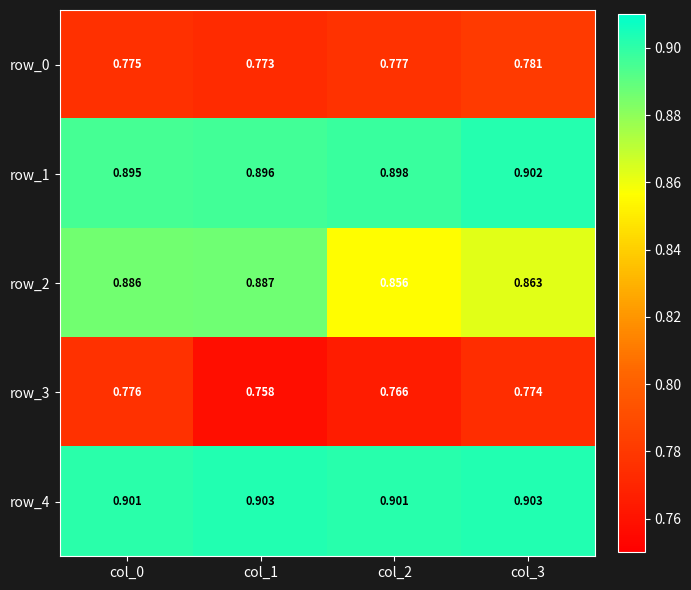

Is the value of row_2 at col_0 greater than the value of row_4 at col_3?

No